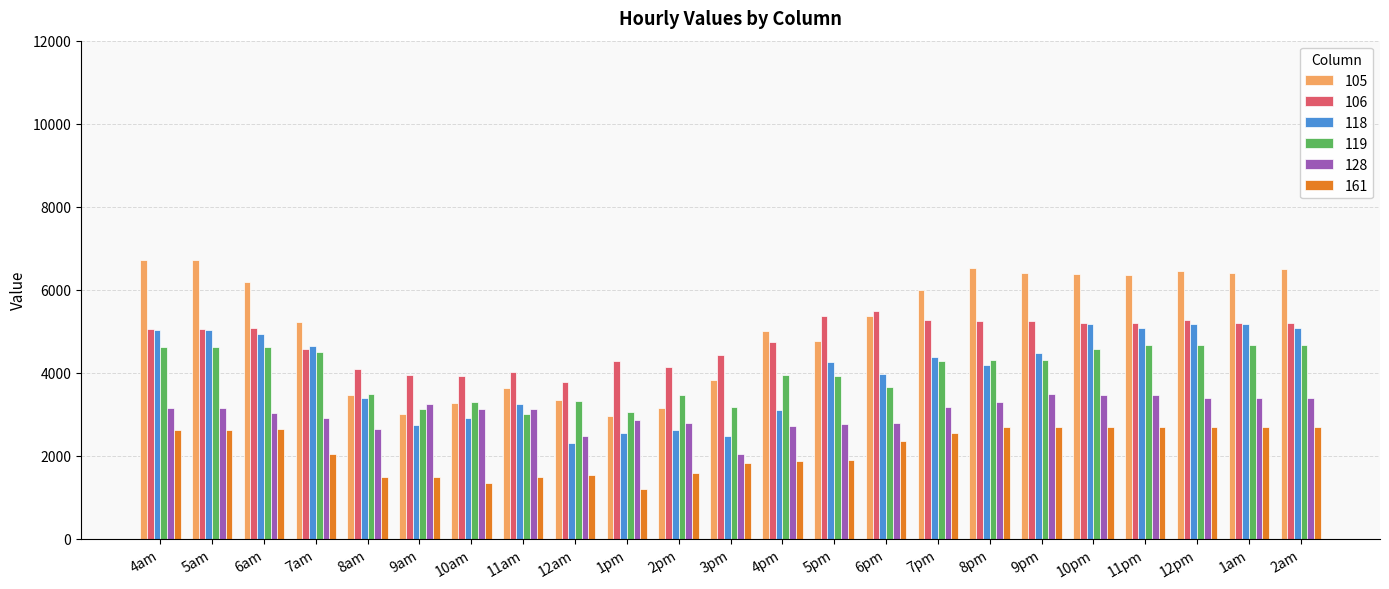

Is the value of 118 at 4am greater than the value of 161 at 7pm?

Yes